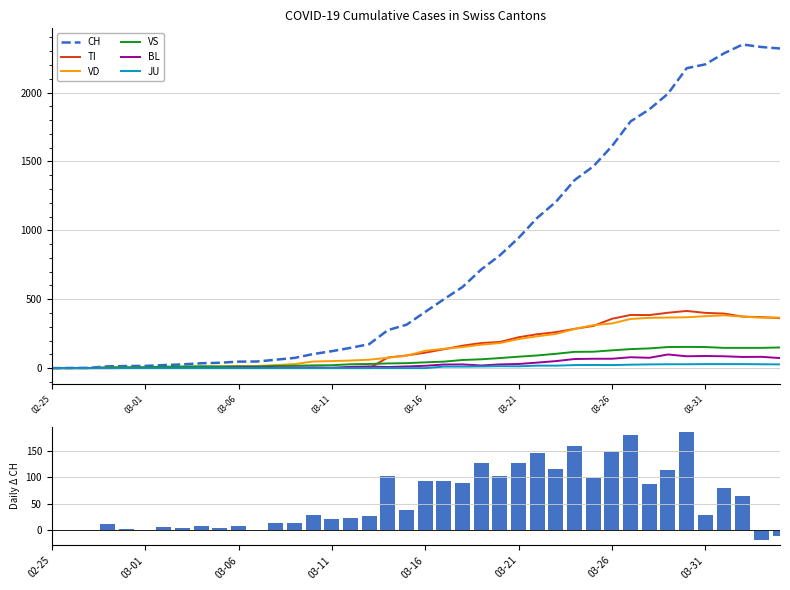

What are all the series names shown in the legend?

CH, TI, VD, VS, BL, JU